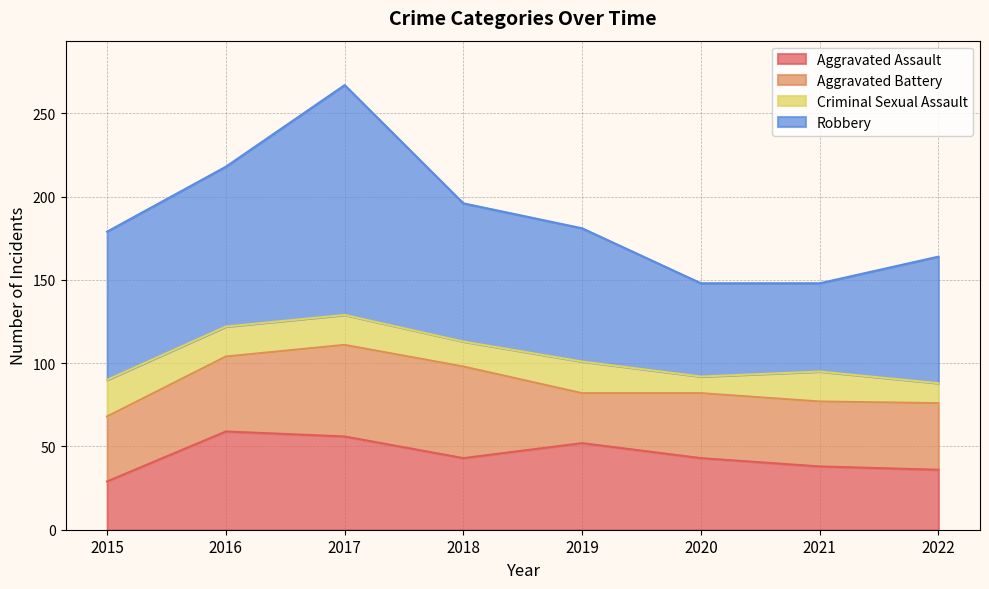

The value of Criminal Sexual Assault at 2017 is 18. True or false?

True